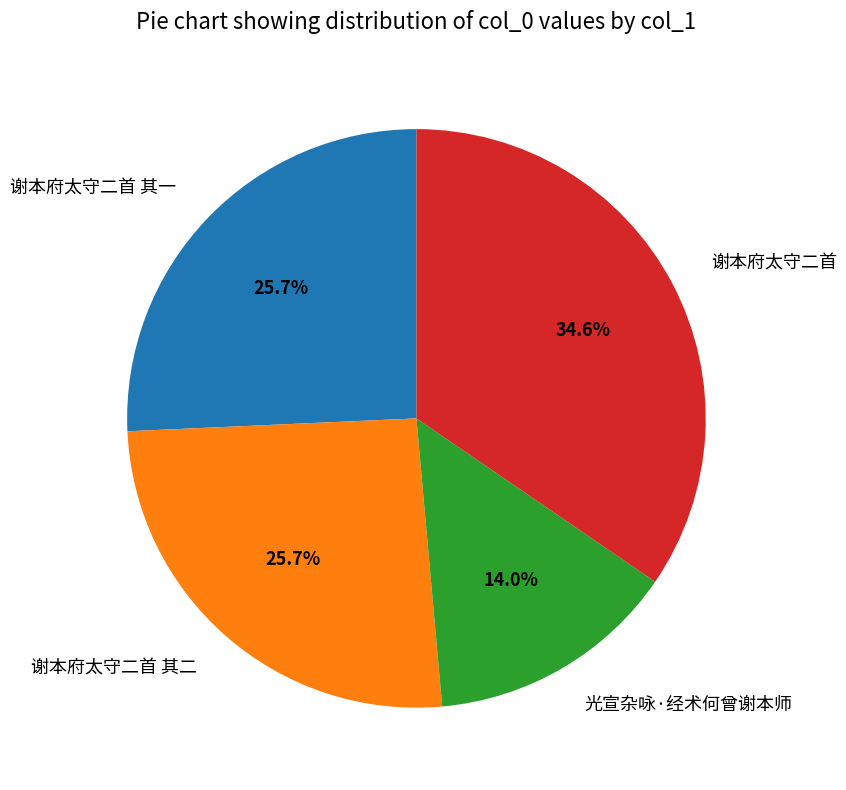

Which category has the smallest portion of the pie?

光宣杂咏·经术何曾谢本师